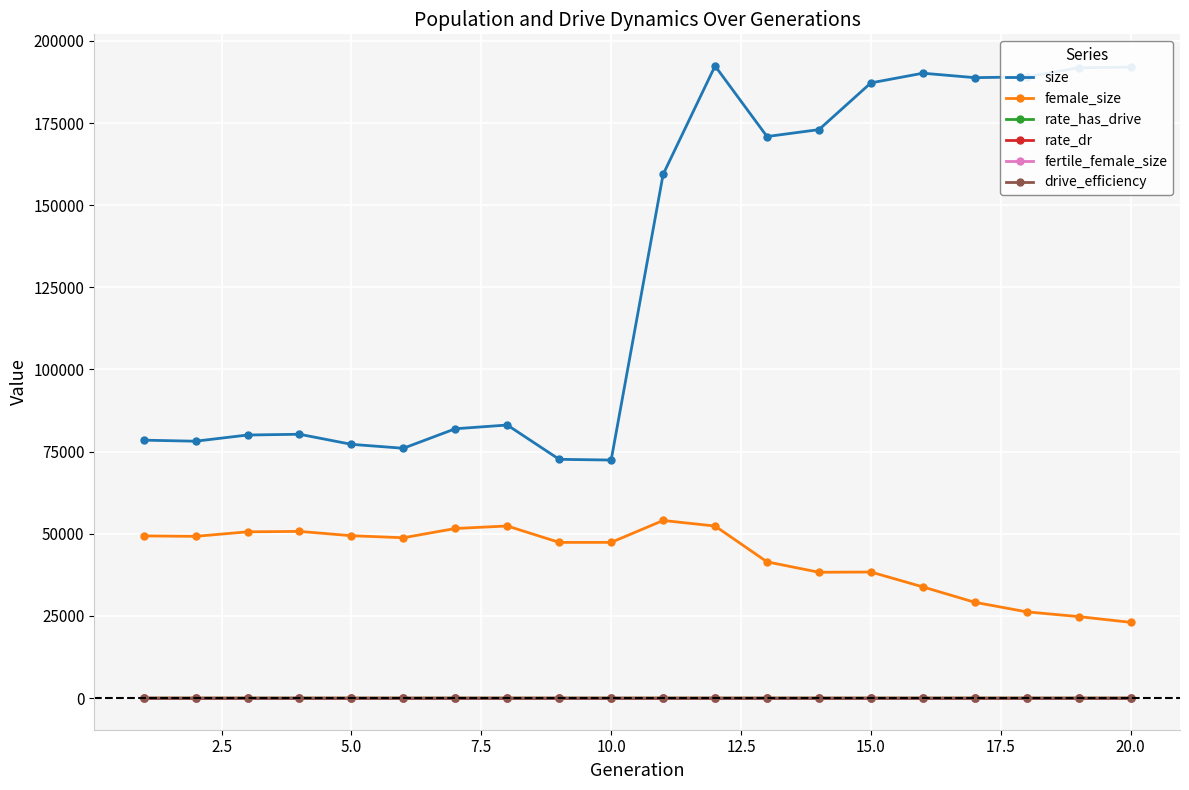

What is the difference between the maximum and minimum values in the rate_has_drive series?

0.8